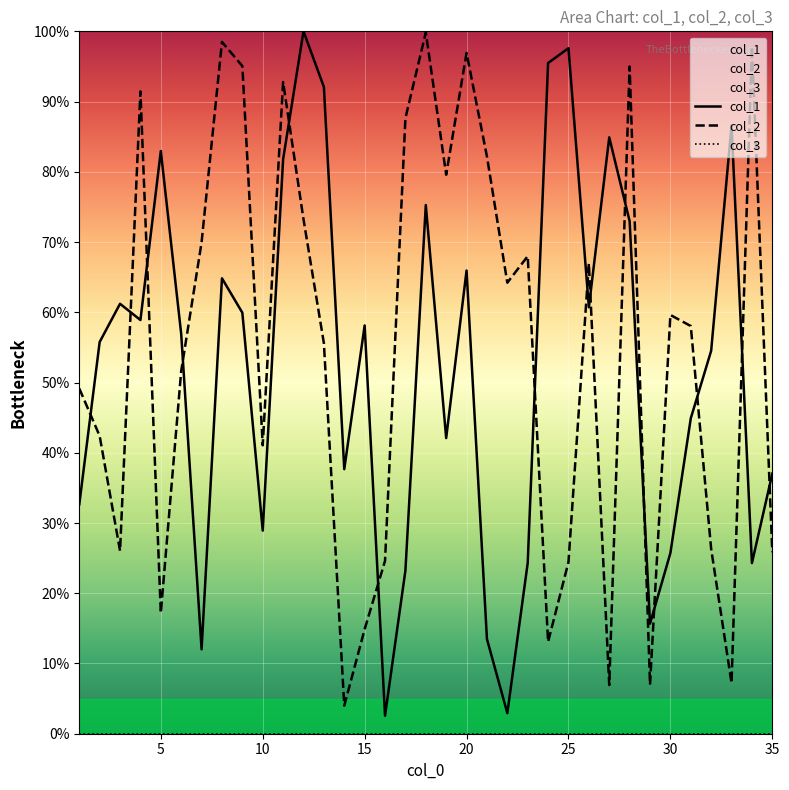

What is the minimum value for col_1?

2.6